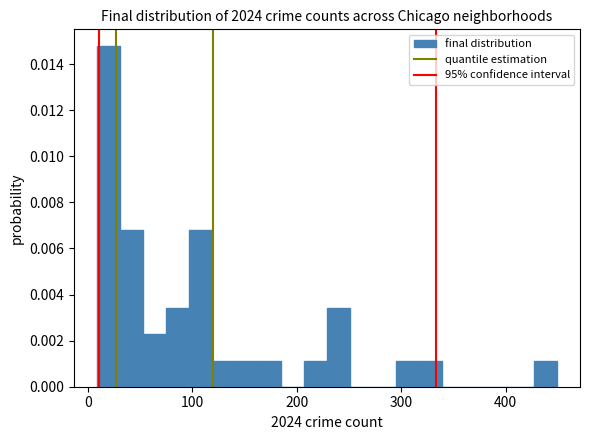

Around what value on the x-axis is the tallest bar? Give the approximate position of its centre, as read against the axis.

20